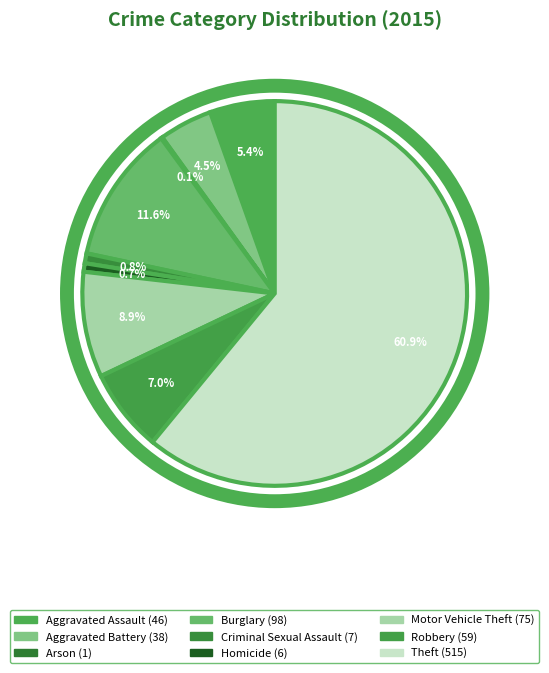

To the nearest percent, what percentage of the pie is Aggravated Assault?

5%